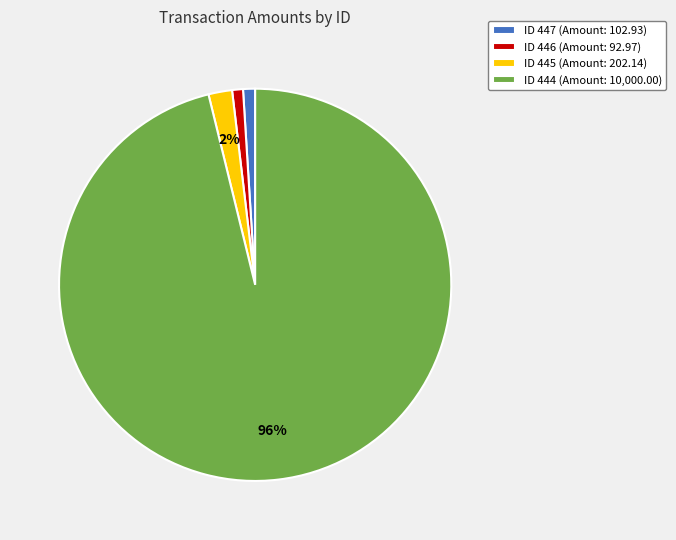

What is the largest slice in the pie chart?

ID 444 (Amount: 10,000.00)